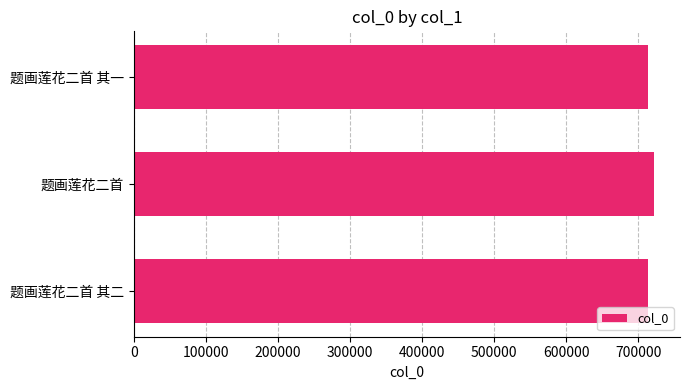

Count the number of data series in this chart.

1